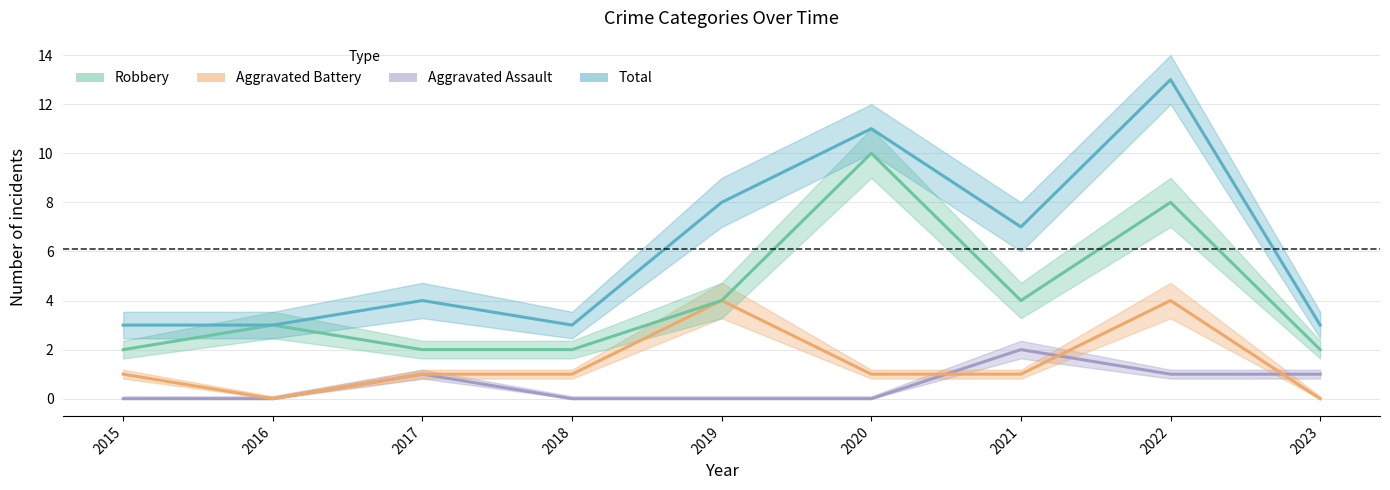

True or false: Robbery has a value of 2 at 2017.

True